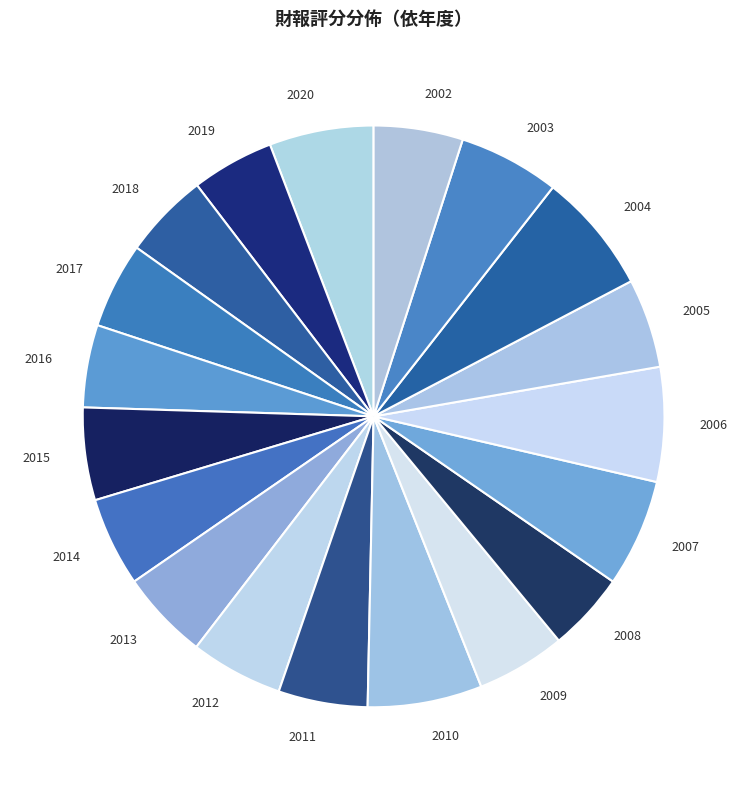

Combined, do 2011 and 2020 account for over 50%?

No